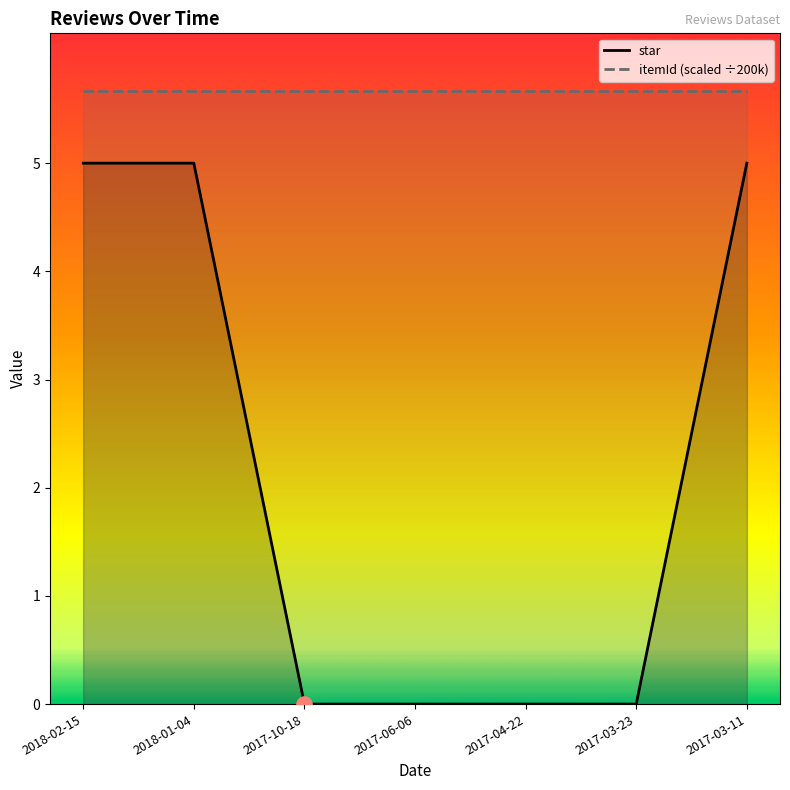

What is the total value across all series at 2018-02-15?

10.7